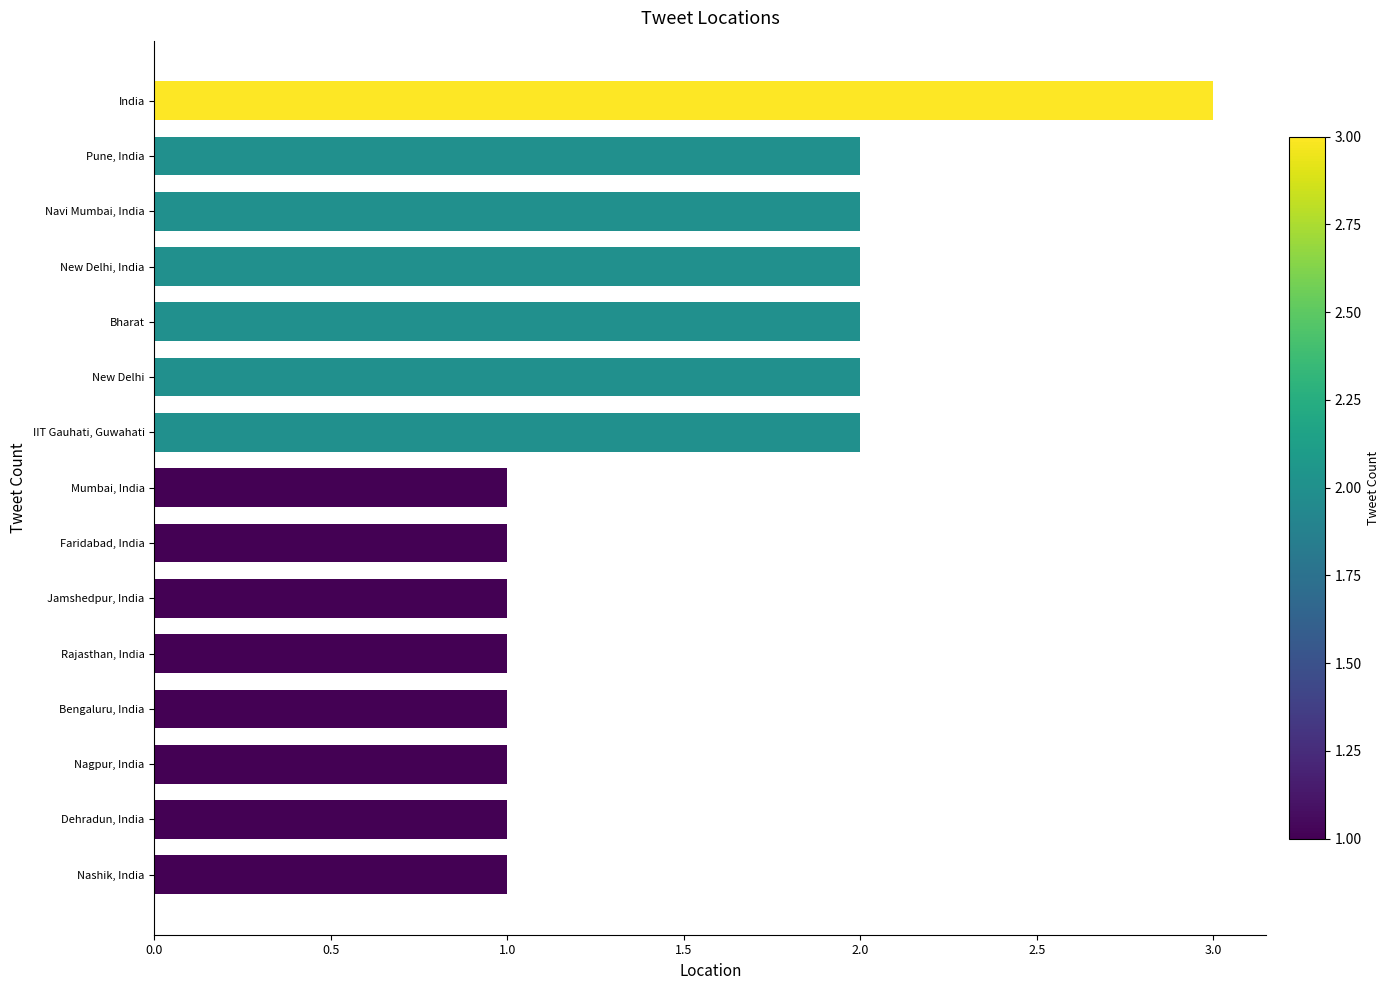

What is the label of the 14th bar from the top?

Dehradun, India